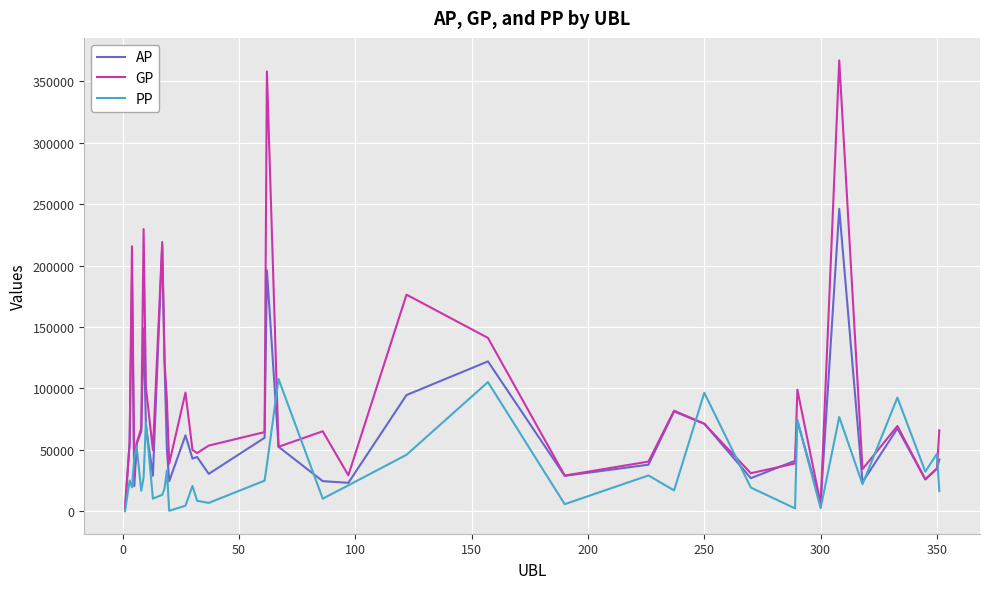

Rank the series by their average value, from lowest to highest.

PP, AP, GP